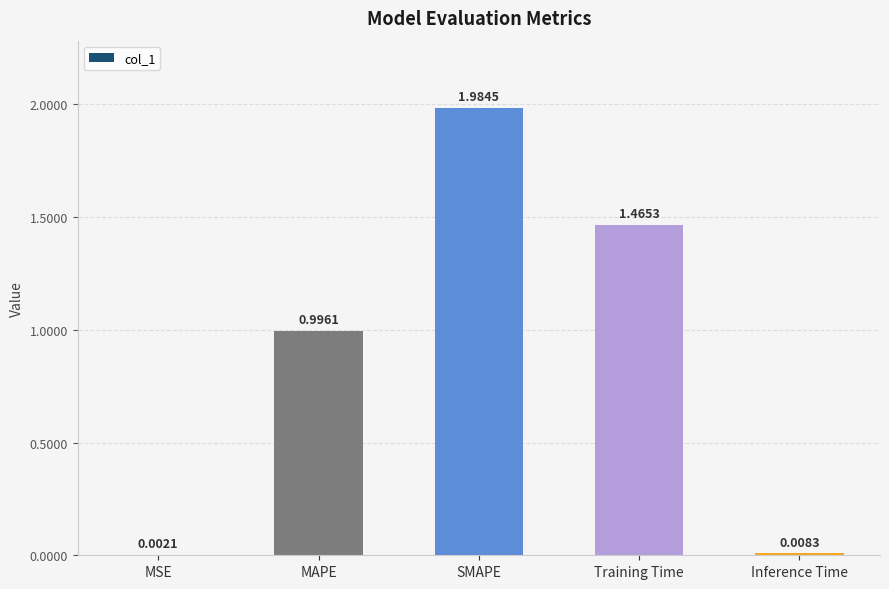

What is the sum of all values?

4.5